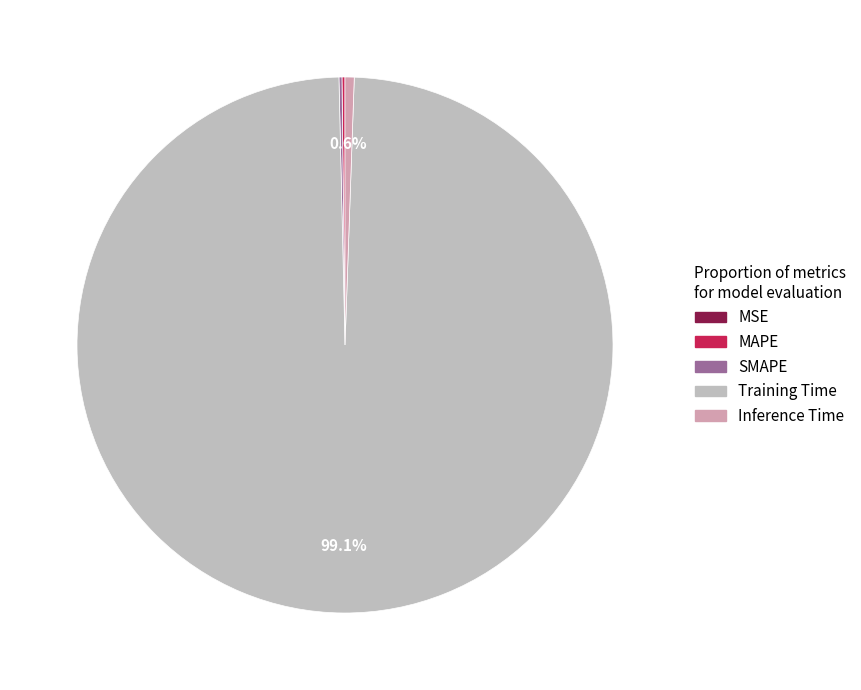

What is the largest slice in the pie chart?

Training Time